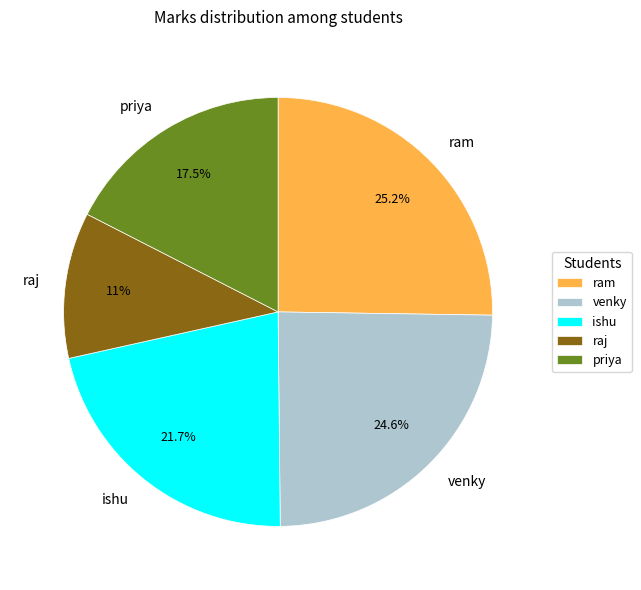

Which has a higher value, ram or ishu?

ram